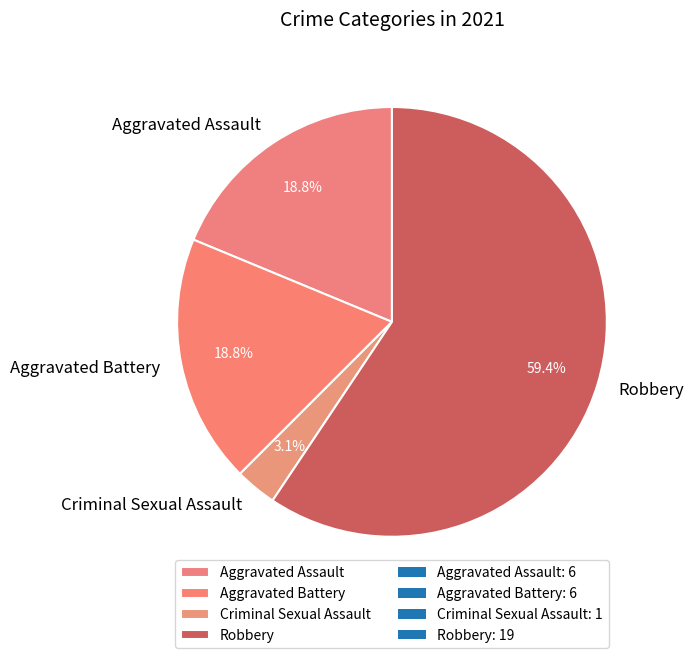

Do Criminal Sexual Assault and Aggravated Assault together represent more than half of the pie?

No